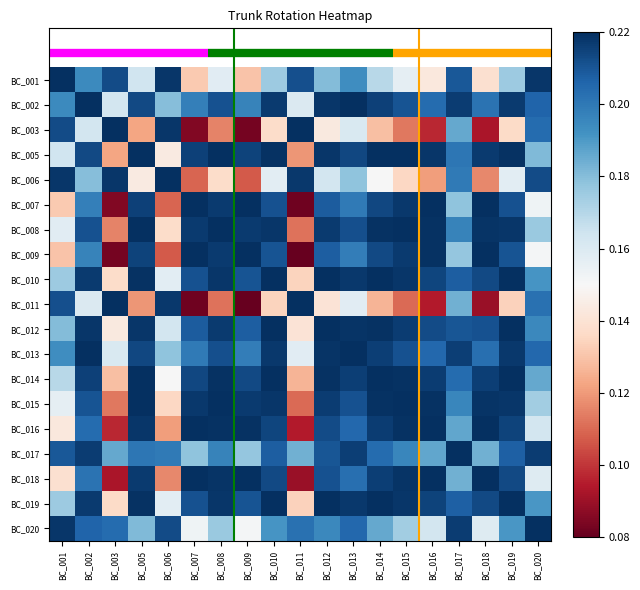

How many categories are shown in the chart?

19